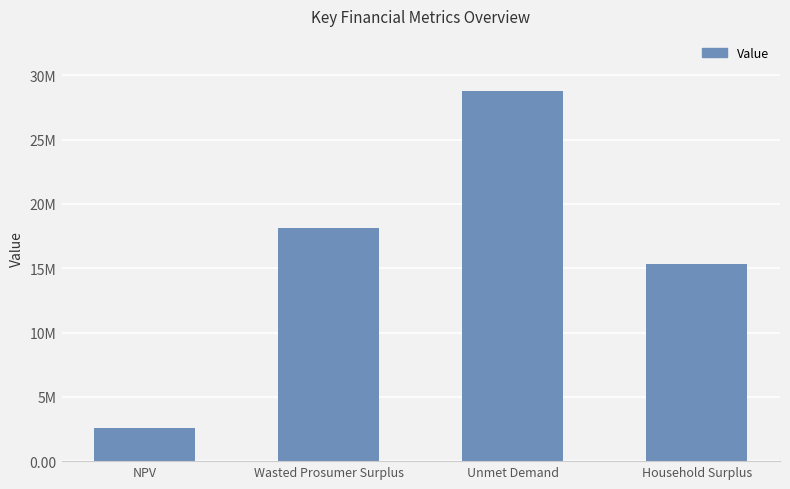

Is it true that the value at Household Surplus is 9071817.8?

False